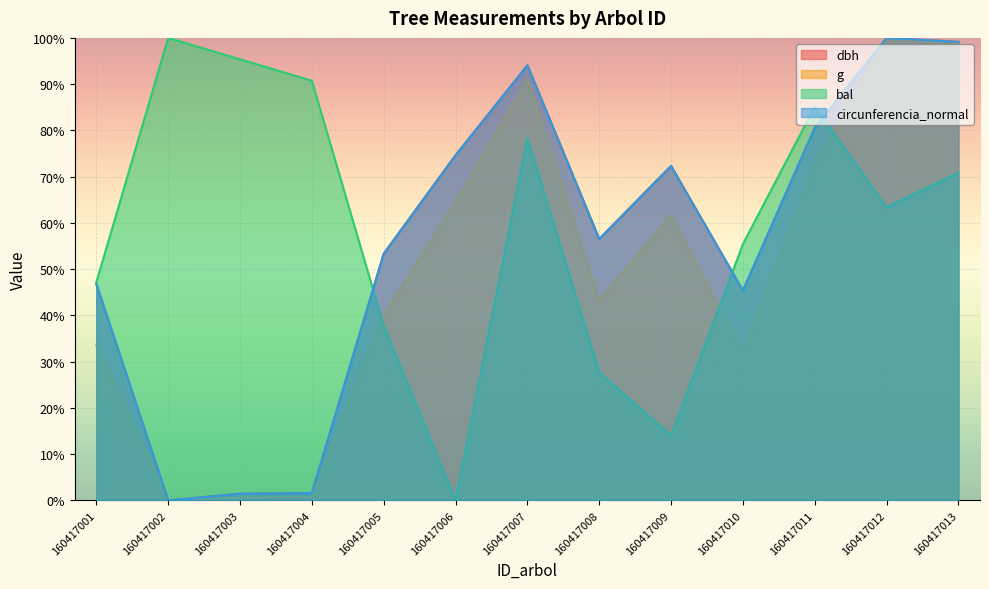

How many distinct data groups are displayed?

4